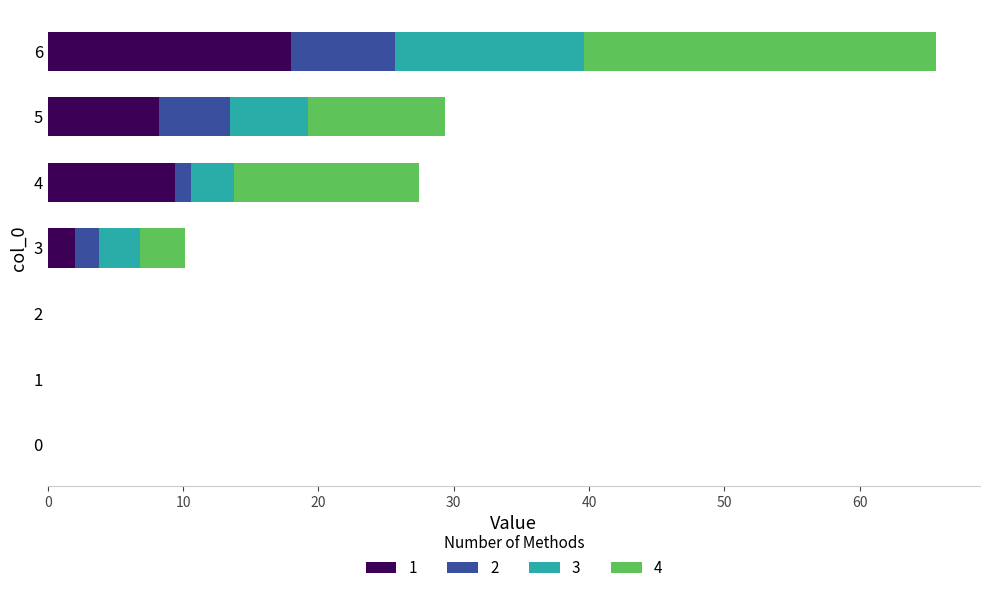

What is the maximum value for 1?

17.9